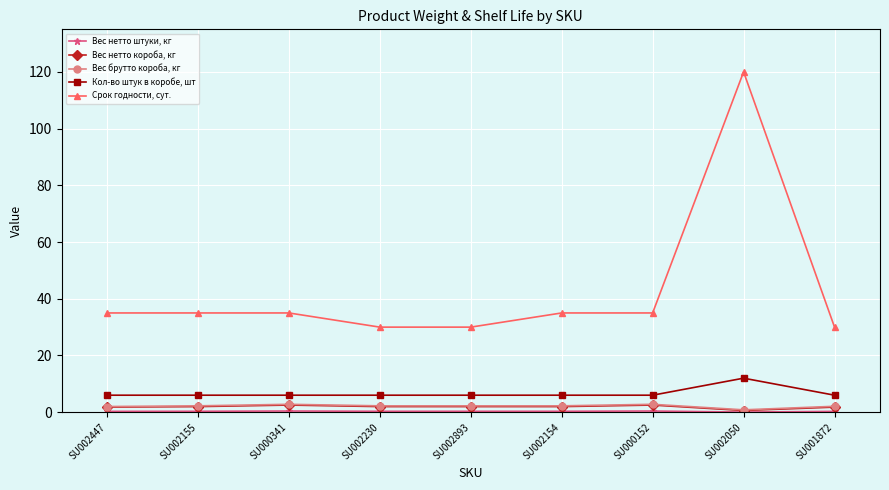

True or false: Кол-во штук в коробе, шт and Вес нетто короба, кг cross at least once.

False